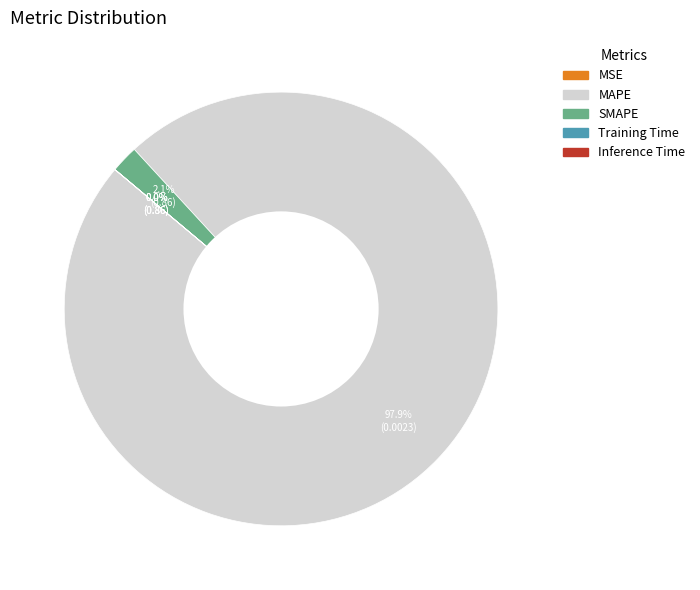

What percentage is NOT represented by SMAPE?

97.9%